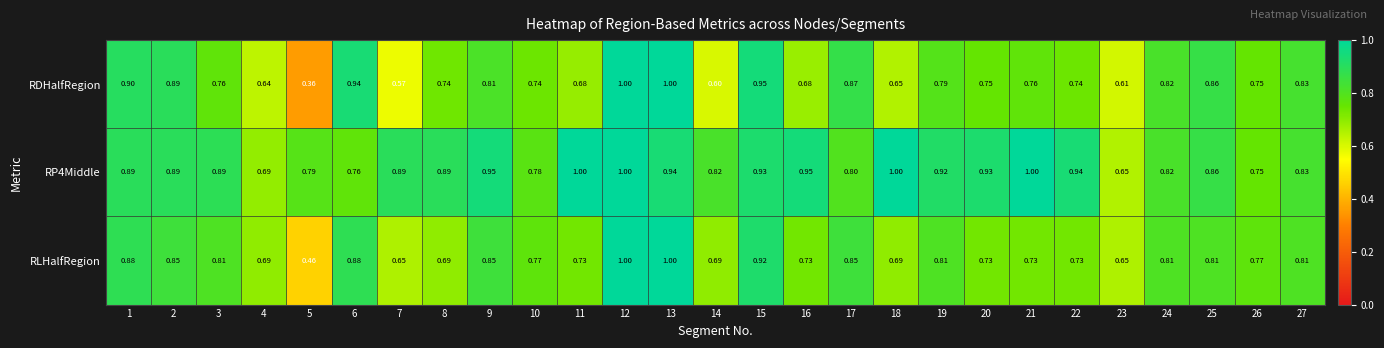

Which series has the largest range (max minus min)?

RDHalfRegion